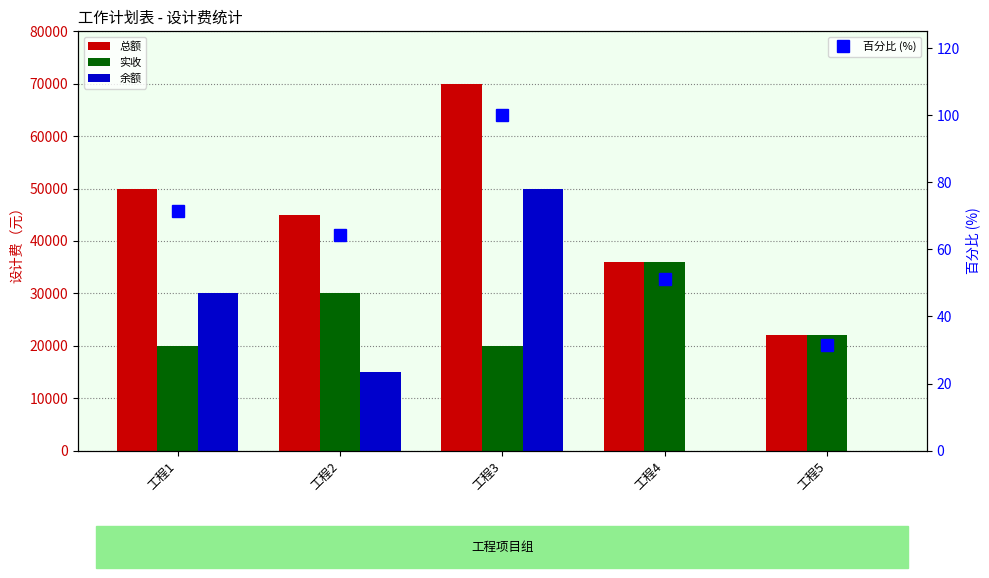

What is the approximate value of 总额 at 工程1?

50000.0